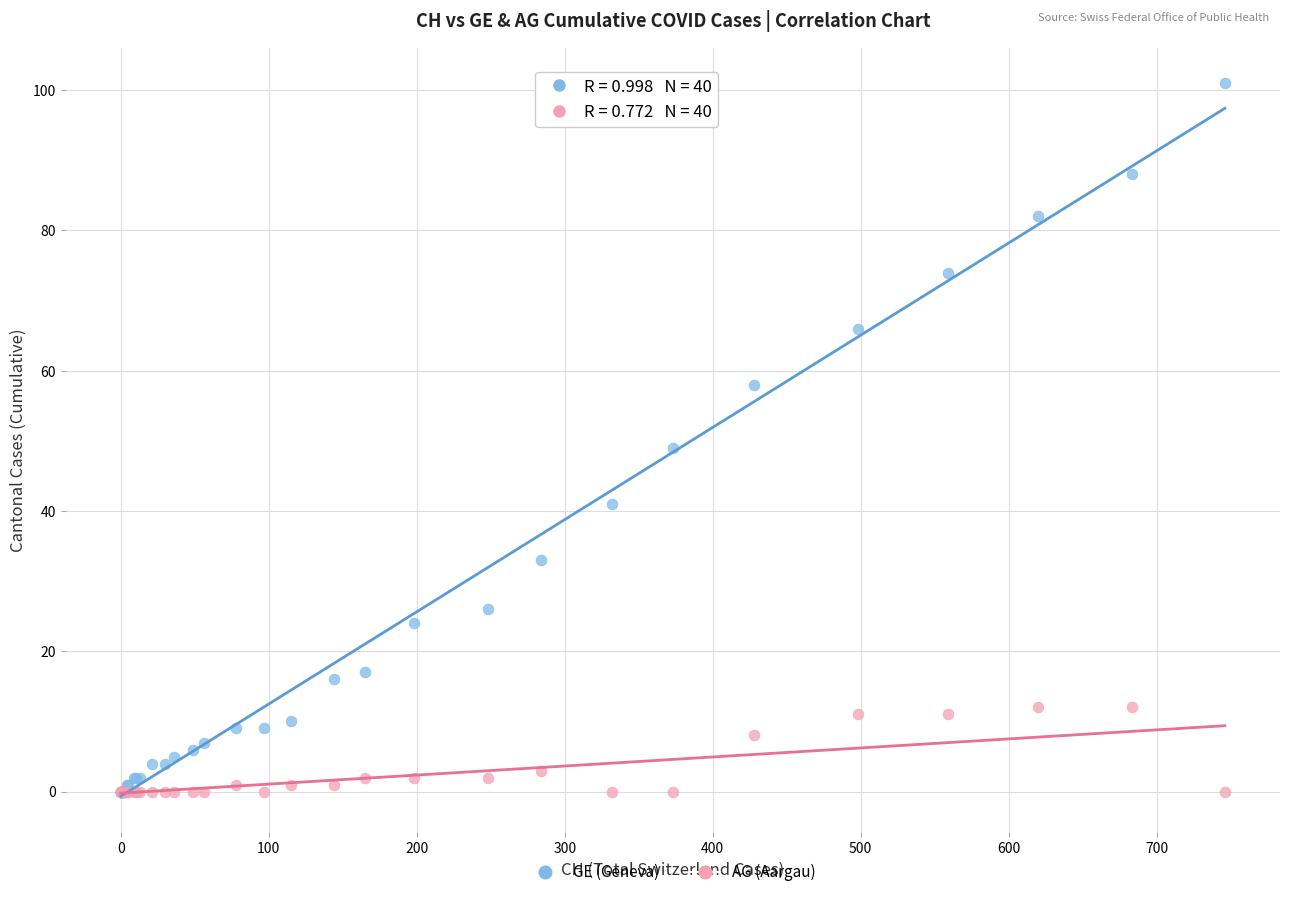

What are all the series names shown in the legend?

GE (Geneva), AG (Aargau)